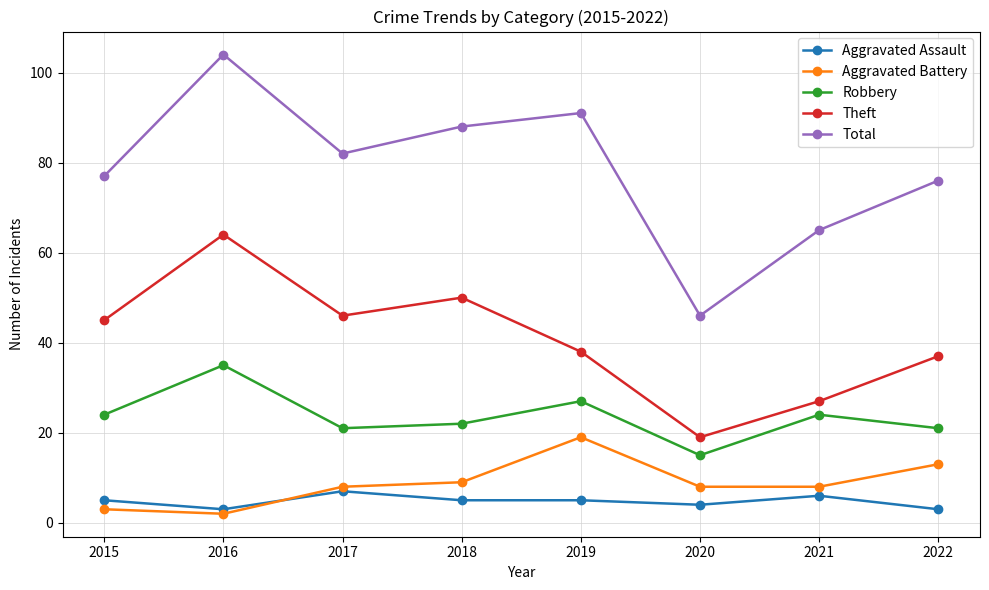

Which series has the widest spread of values?

Total